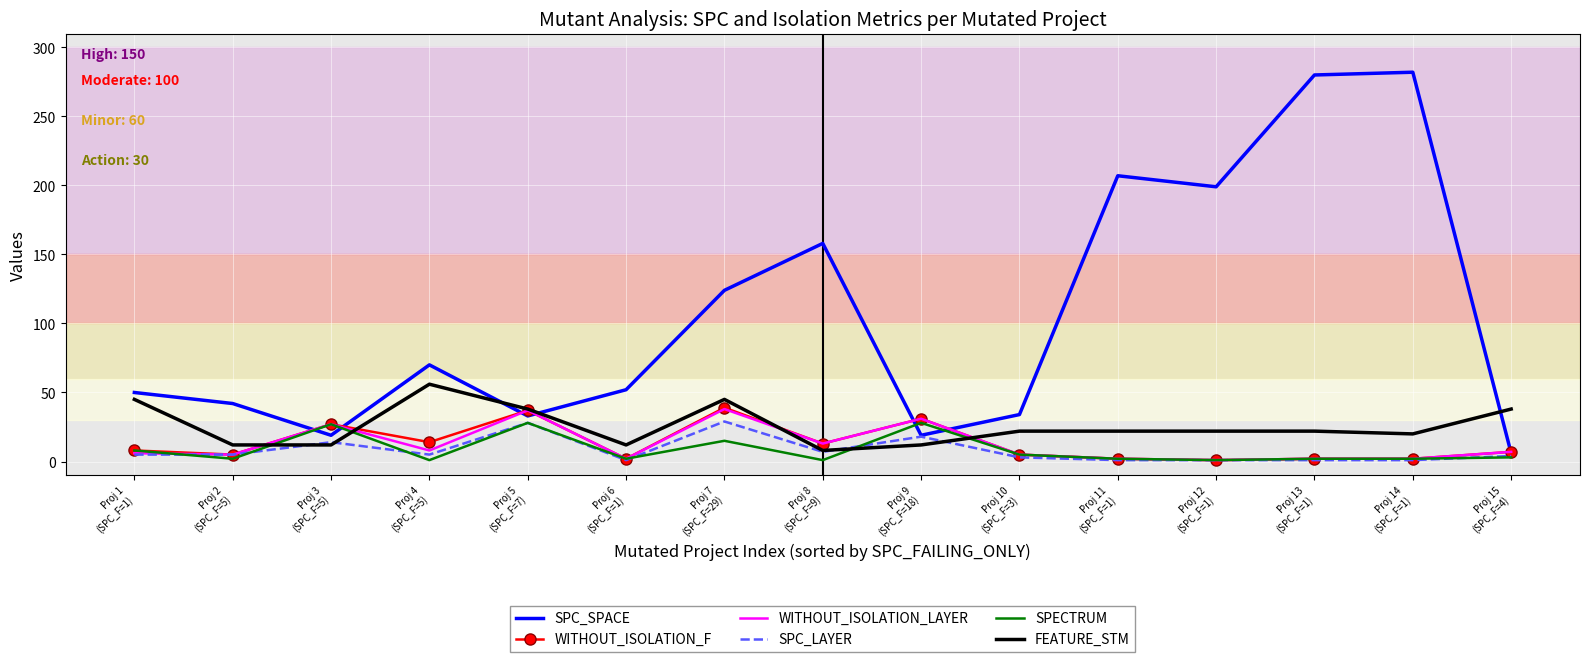

What position from the right is Proj 15
(SPC_F=4)?

1